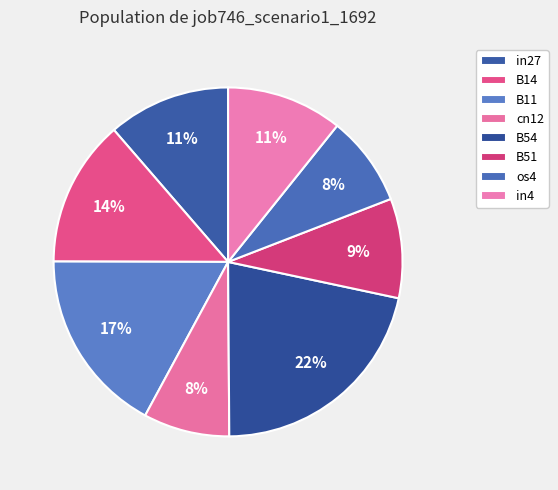

How many slices are in this pie chart?

8